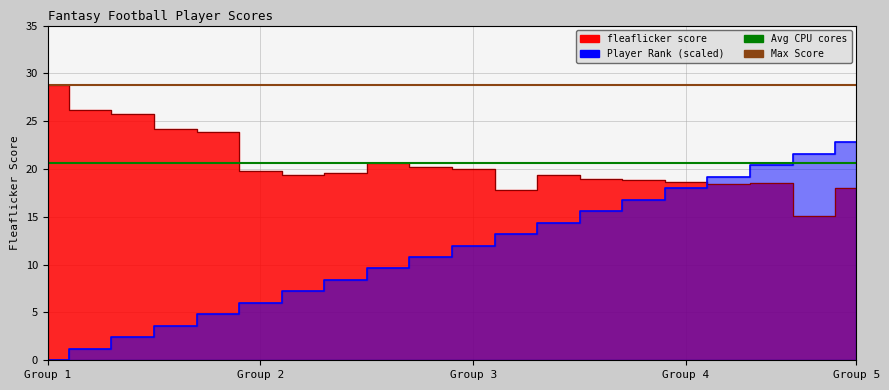

What is the label of the 16th point from the right?

Group 5